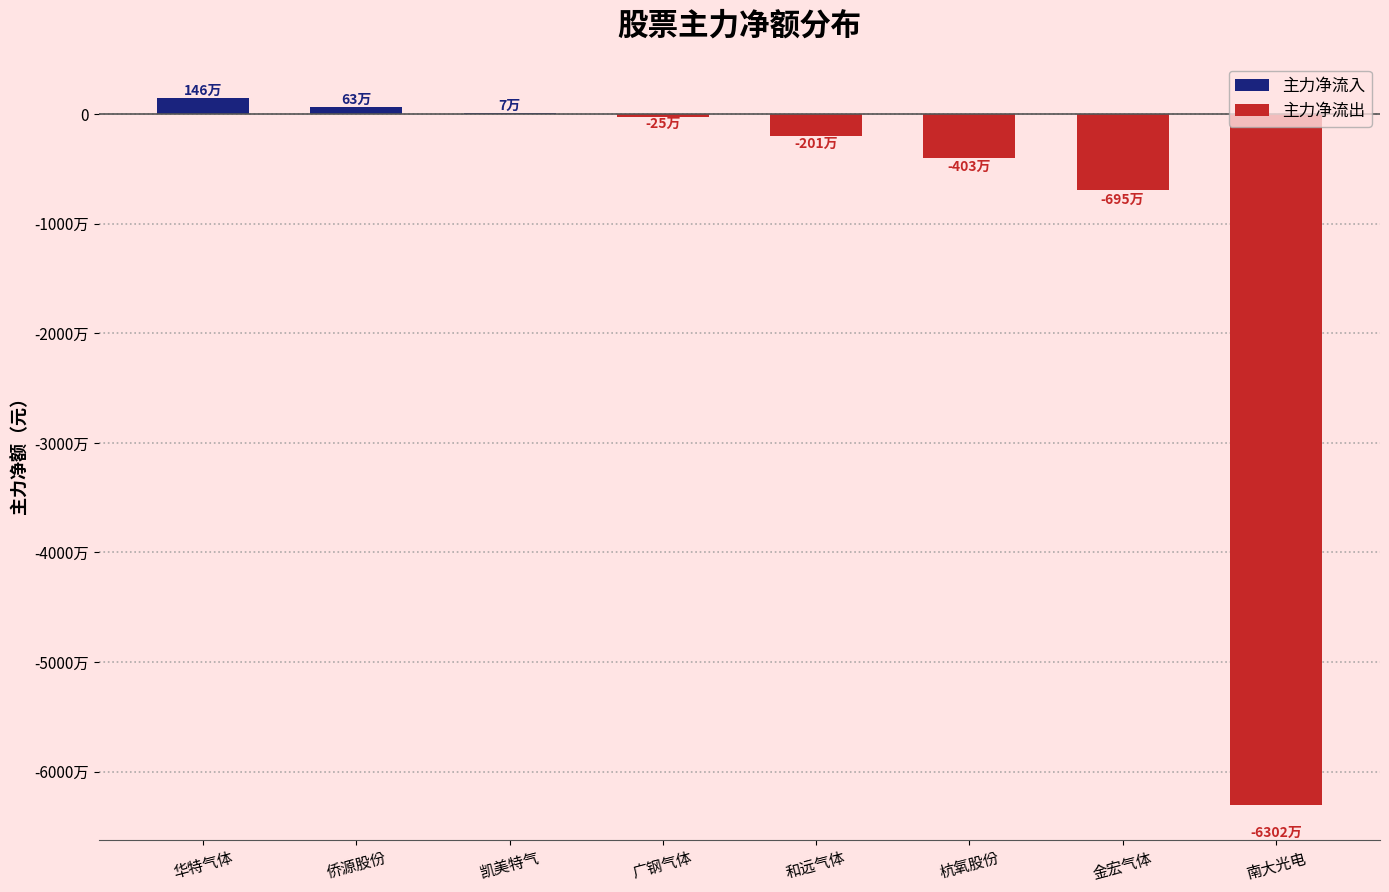

Does the chart contain stacked bars?

No